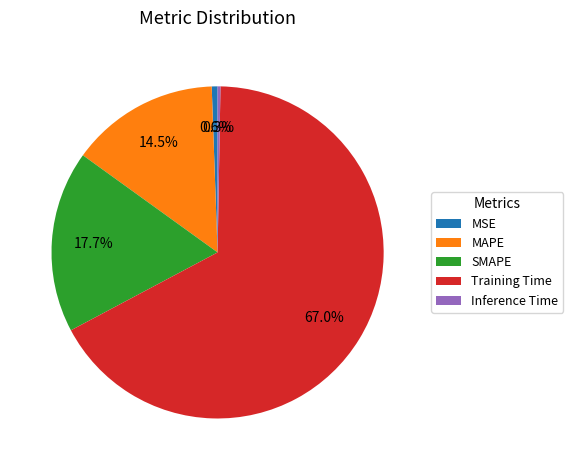

Is the sum of SMAPE and MAPE greater than half?

No